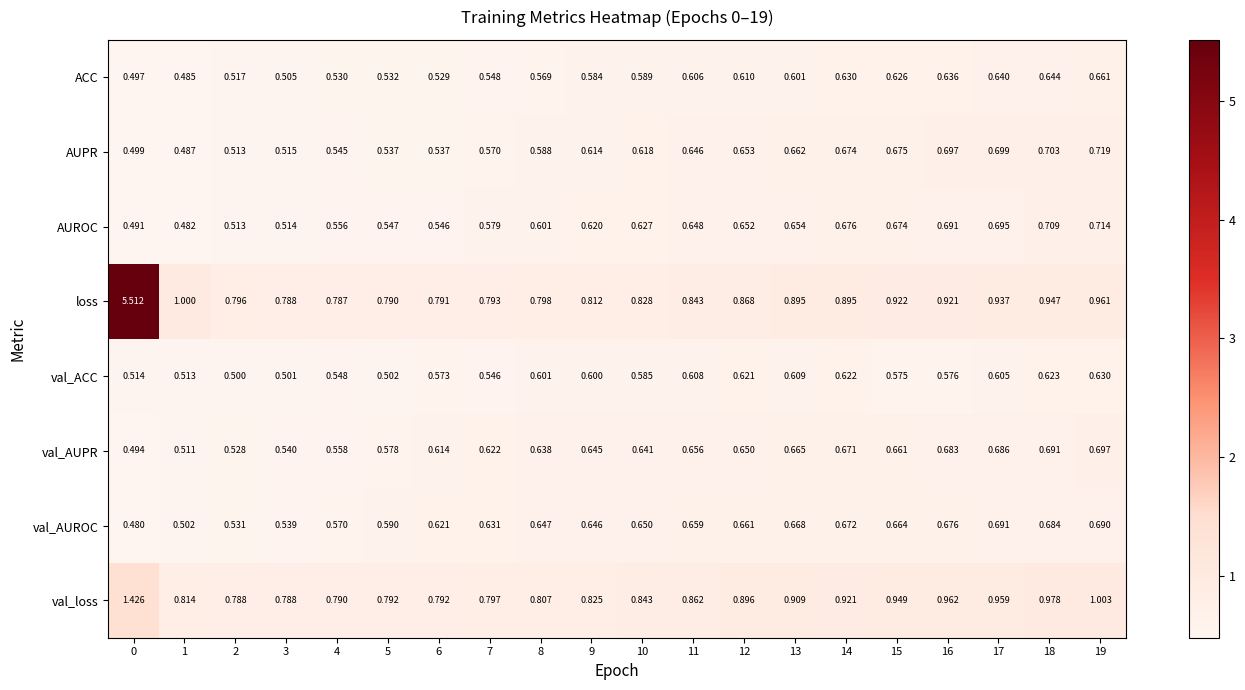

Which series has the widest spread of values?

loss